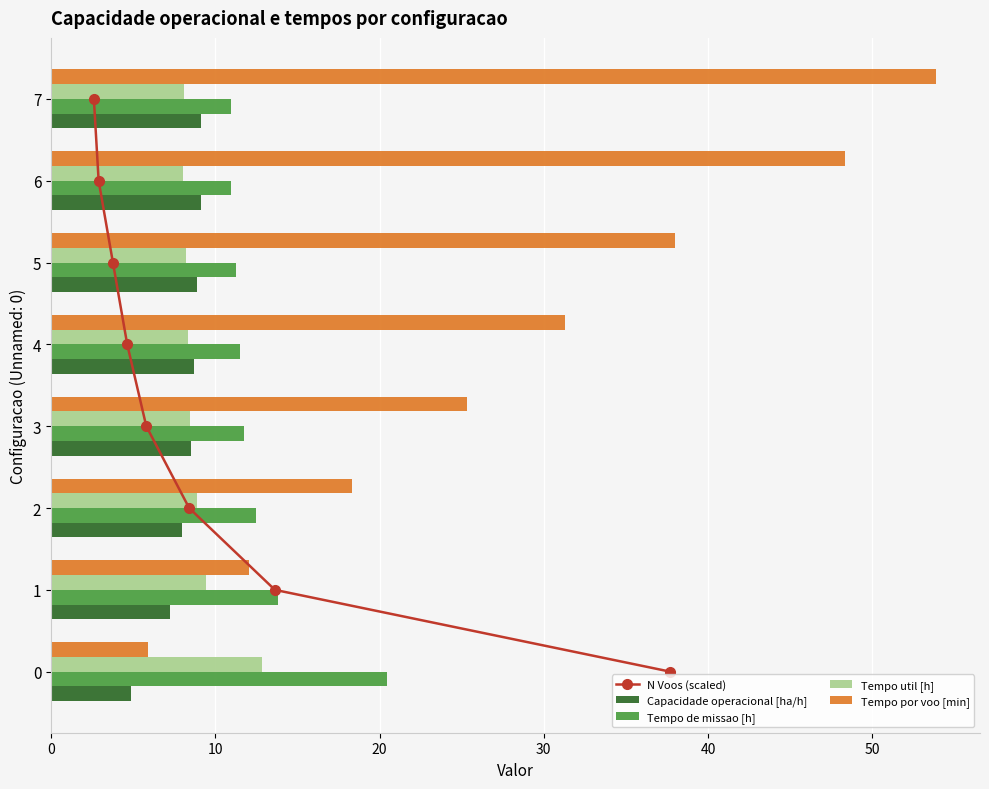

What is the average value of the N Voos (scaled) series?

3.5